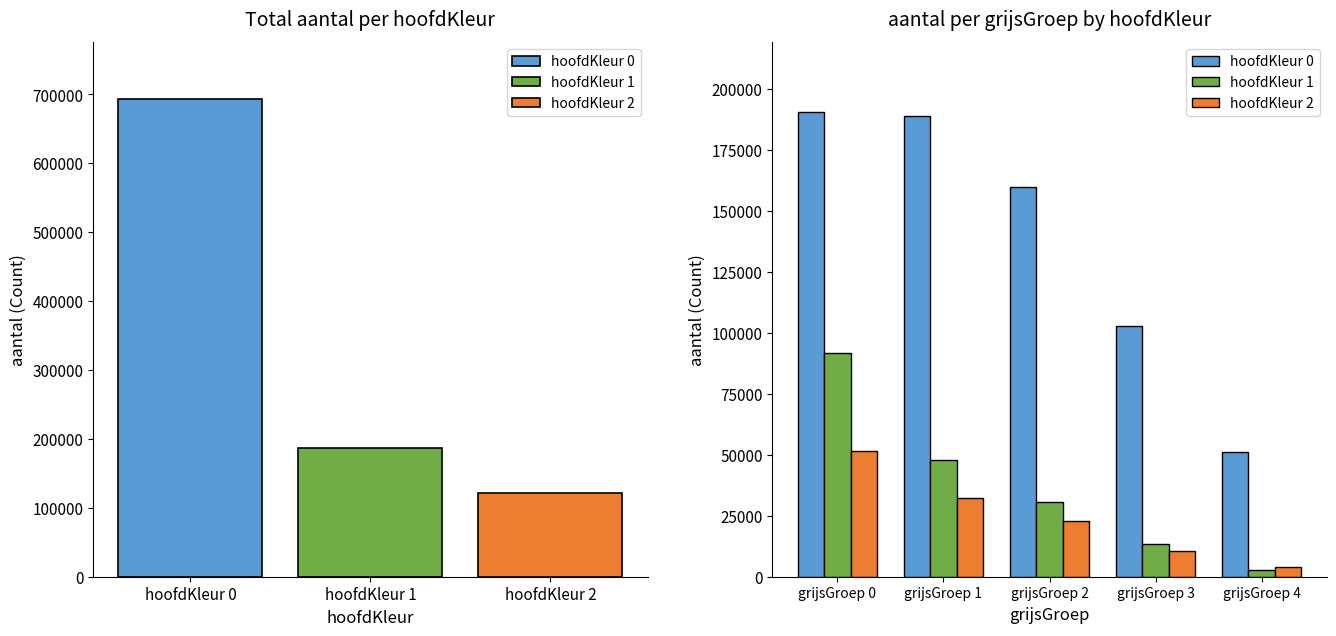

Between grijsGroep 1 and grijsGroep 3, which series saw the biggest shift?

hoofdKleur 0